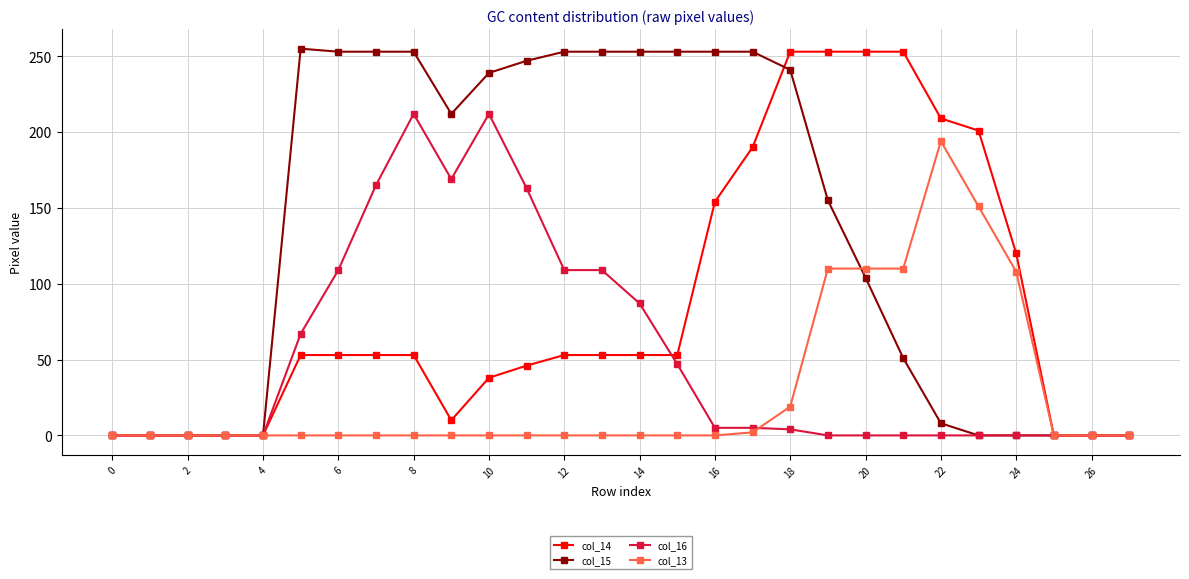

What is the difference between the second highest and second lowest values in the col_14 series?

253